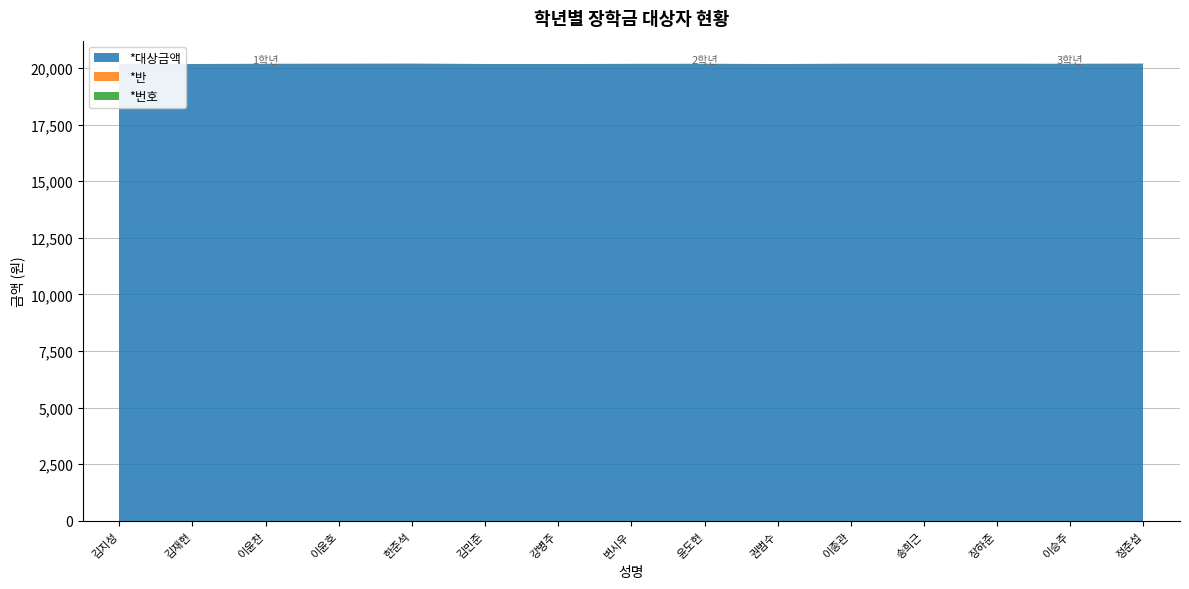

Reading left to right, transcribe all the data shown in this chart.

*번호: 김지성=14	김재현=5	이윤찬=16	이윤호=18	한준석=23	김민준=7	강병주=2	변시우=14	윤도현=17	권범수=1	이종관=18	송희근=17	장하준=20	이승주=17	정준섭=23
*반: 김지성=1	김재현=3	이윤찬=3	이윤호=5	한준석=5	김민준=1	강병주=2	변시우=2	윤도현=3	권범수=5	이종관=5	송희근=5	장하준=2	이승주=3	정준섭=5
*대상금액: 김지성=20170	김재현=20170	이윤찬=20170	이윤호=20170	한준석=20170	김민준=20170	강병주=20170	변시우=20170	윤도현=20170	권범수=20170	이종관=20170	송희근=20170	장하준=20170	이승주=20170	정준섭=20170